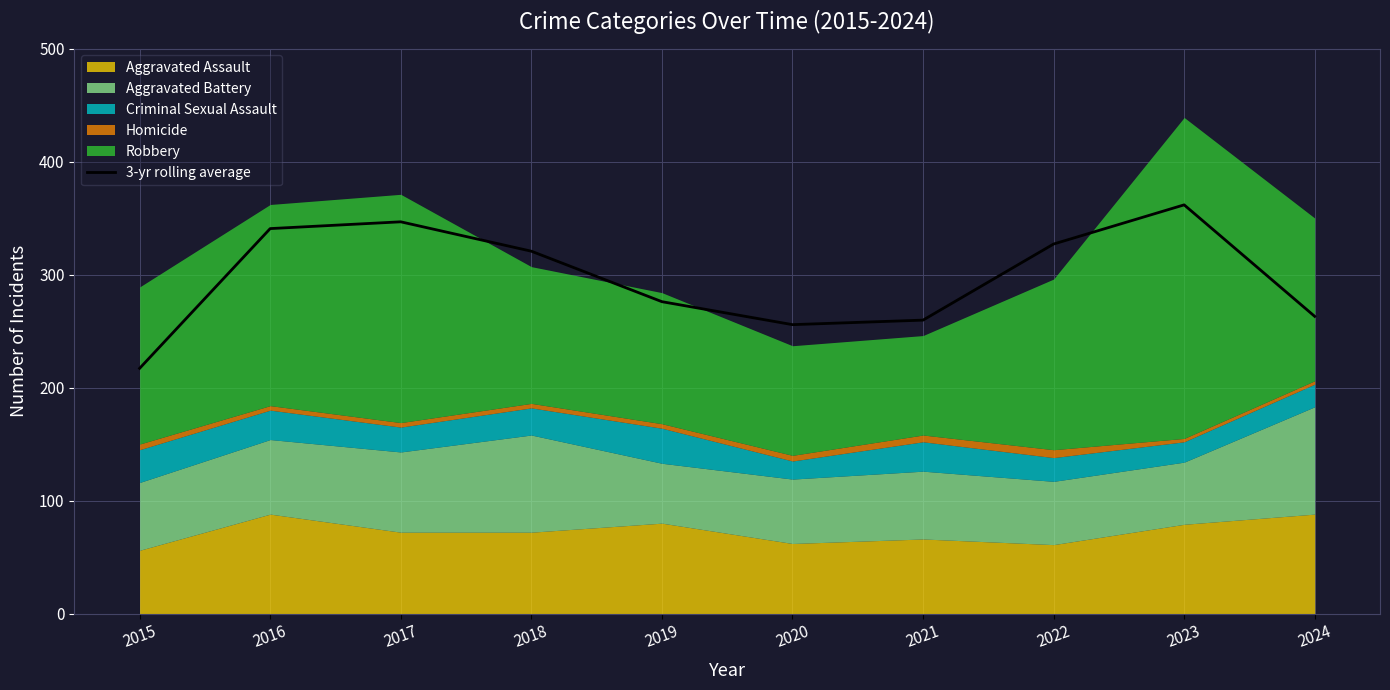

How many data points are above 320?

5